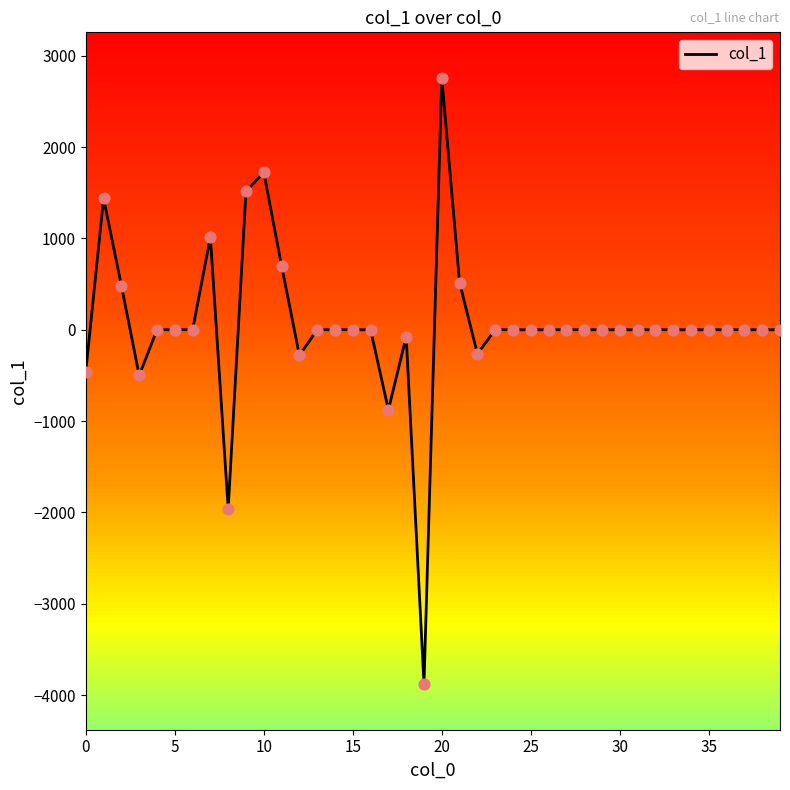

What is the highest value of the col_1 series?

2756.2